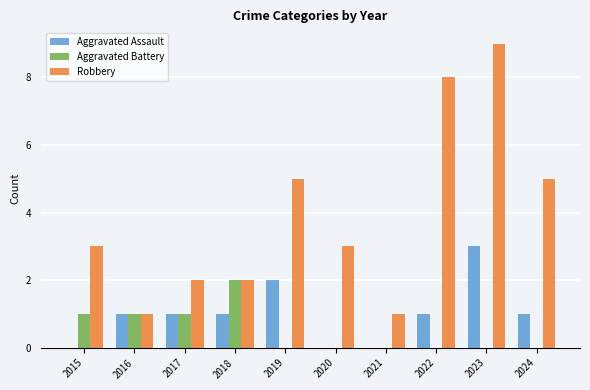

What is the average value of the Robbery series?

4